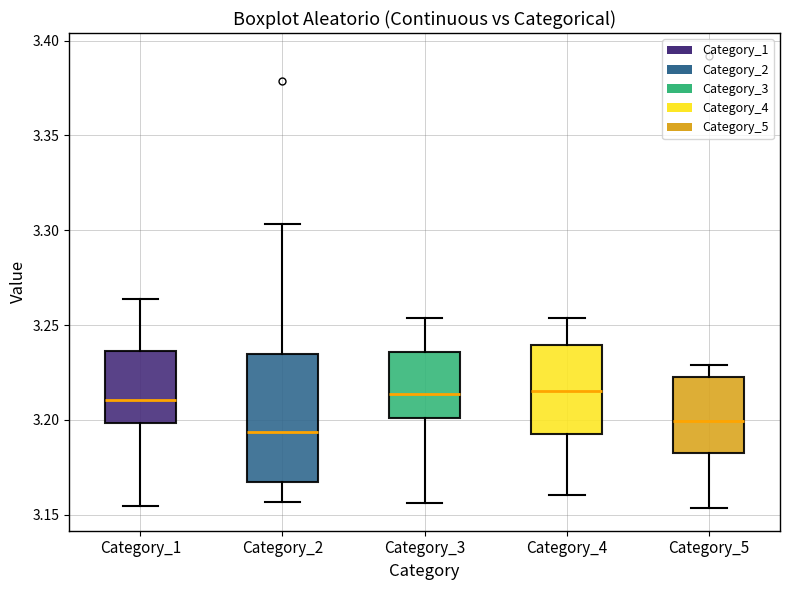

Reading left to right, transcribe this box plot: for each box, give where its median line is, the range the box spans, and where its two whiskers end, as read against the y-axis. The values are not printed on the chart, so give them approximately, as read against the axis.

Category_1: median 3.210, box 3.200 to 3.235, whiskers 3.155 to 3.265
Category_2: median 3.195, box 3.165 to 3.235, whiskers 3.155 to 3.305
Category_3: median 3.215, box 3.200 to 3.235, whiskers 3.155 to 3.255
Category_4: median 3.215, box 3.195 to 3.240, whiskers 3.160 to 3.255
Category_5: median 3.200, box 3.185 to 3.225, whiskers 3.155 to 3.230